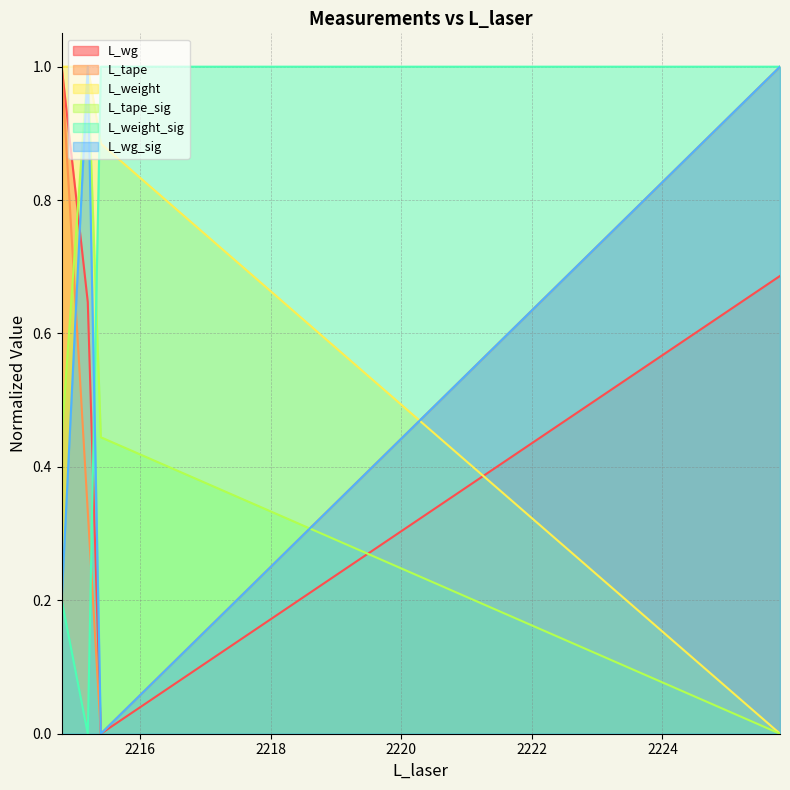

What is the label of the 3rd point from the left?

2215.4